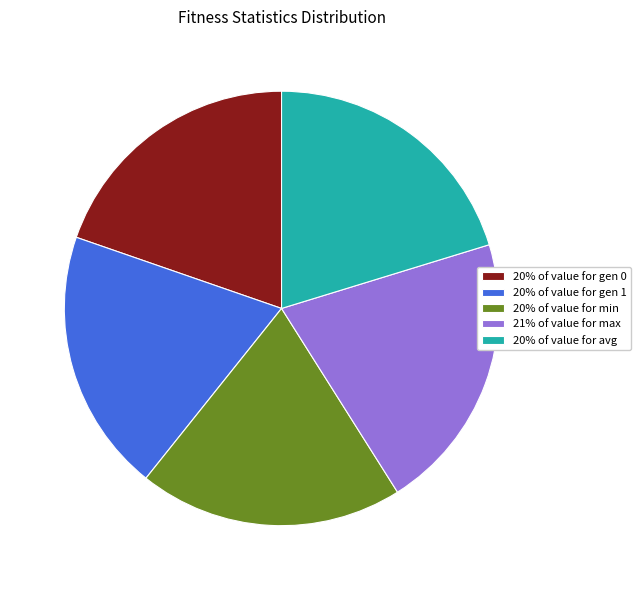

Count the number of slices in the pie.

5